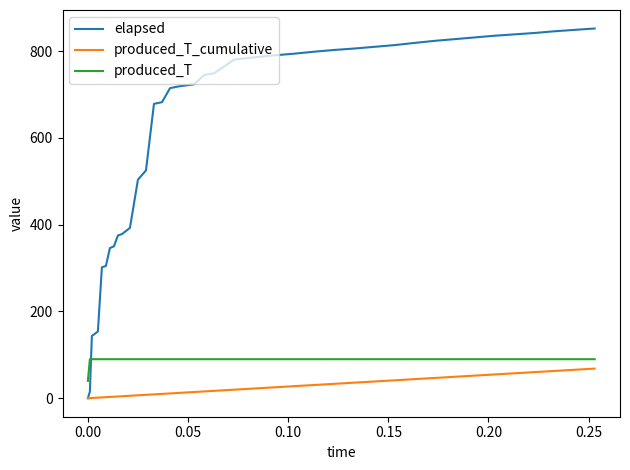

What are all the series names shown in the legend?

elapsed, produced_T_cumulative, produced_T